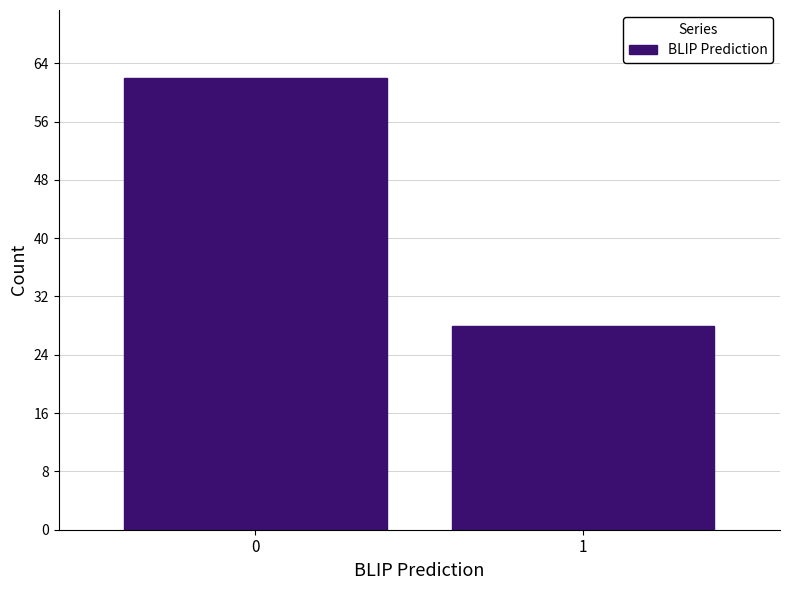

Reading left to right, transcribe all the data shown in this chart.

62	28